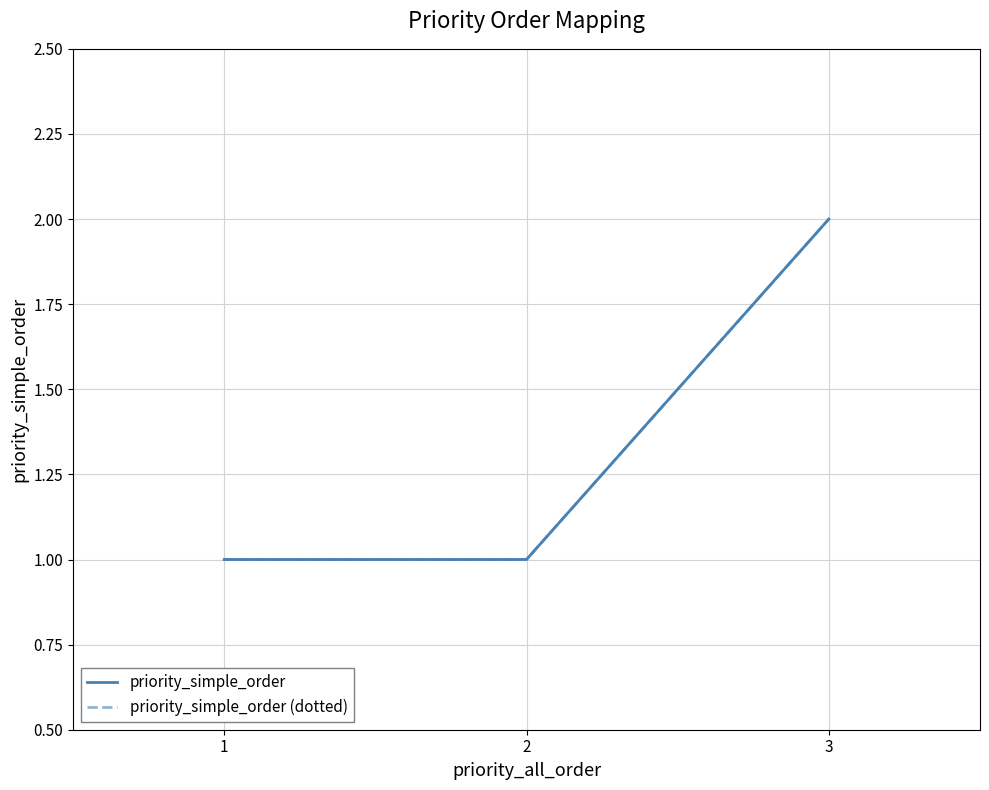

How many priority_simple_order values are between 1 and 2?

3